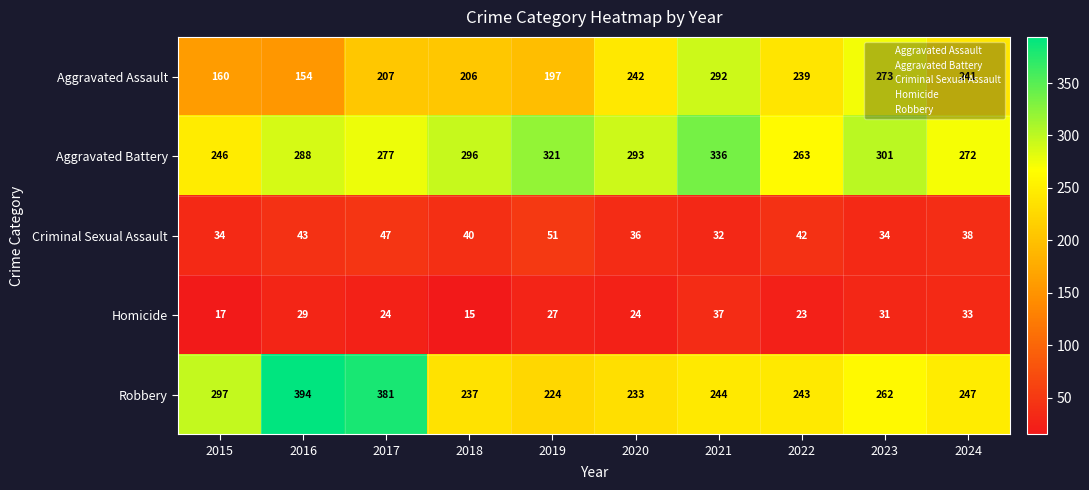

What is the lowest value of the Robbery series?

224